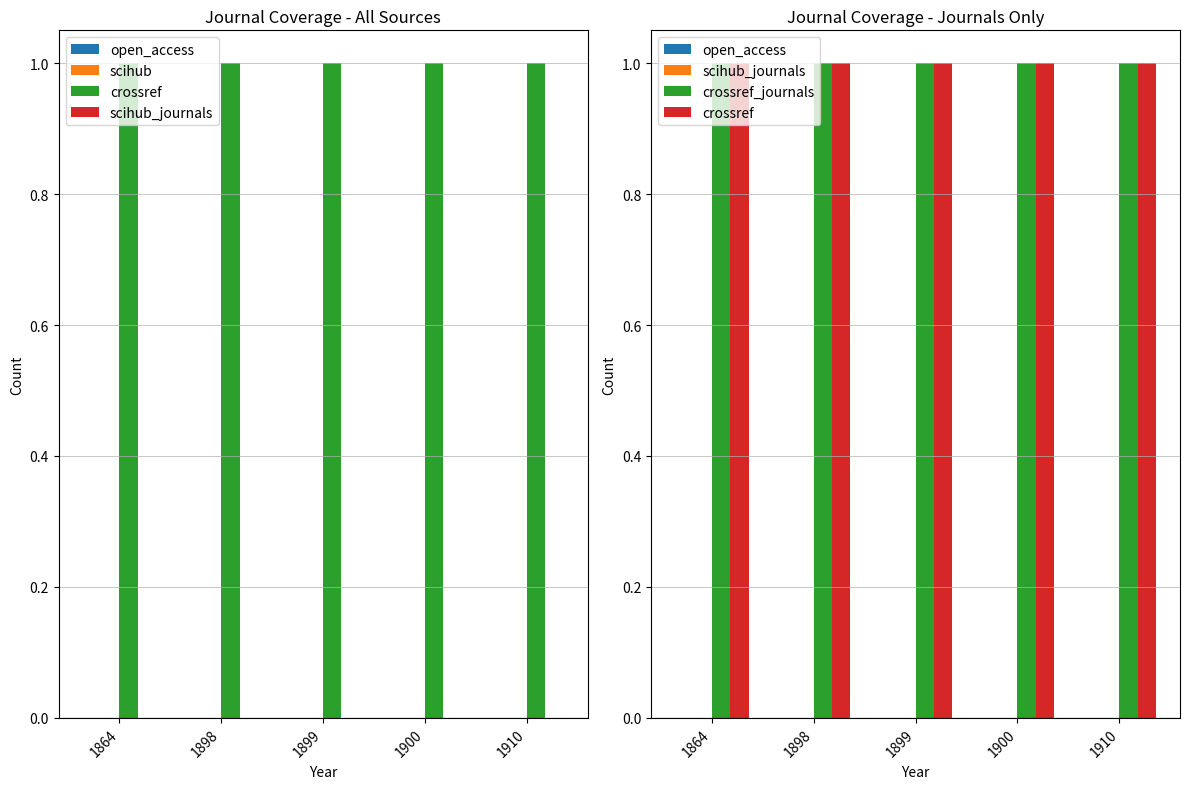

What is the maximum value for crossref?

1